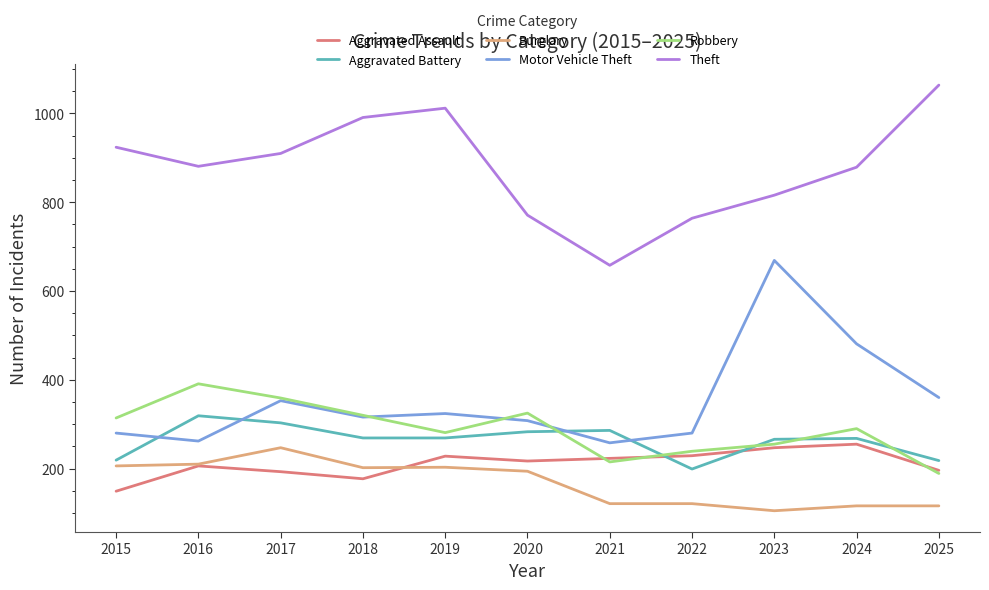

The Burglary series shows 131 at 2018. True or false?

False